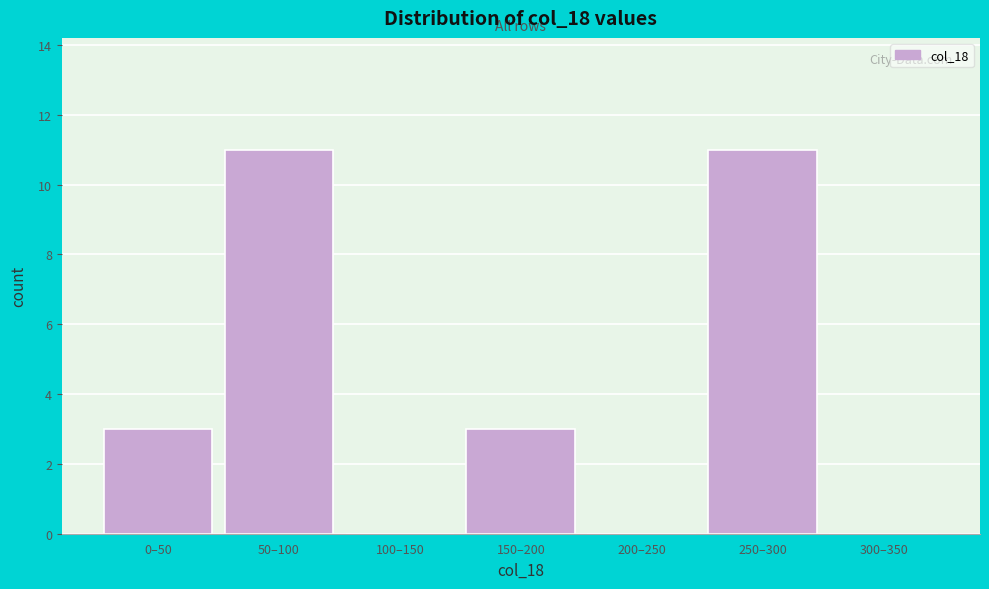

Reading right to left, transcribe all the data shown in this chart.

300–350=0	250–300=11	200–250=0	150–200=3	100–150=0	50–100=11	0–50=3